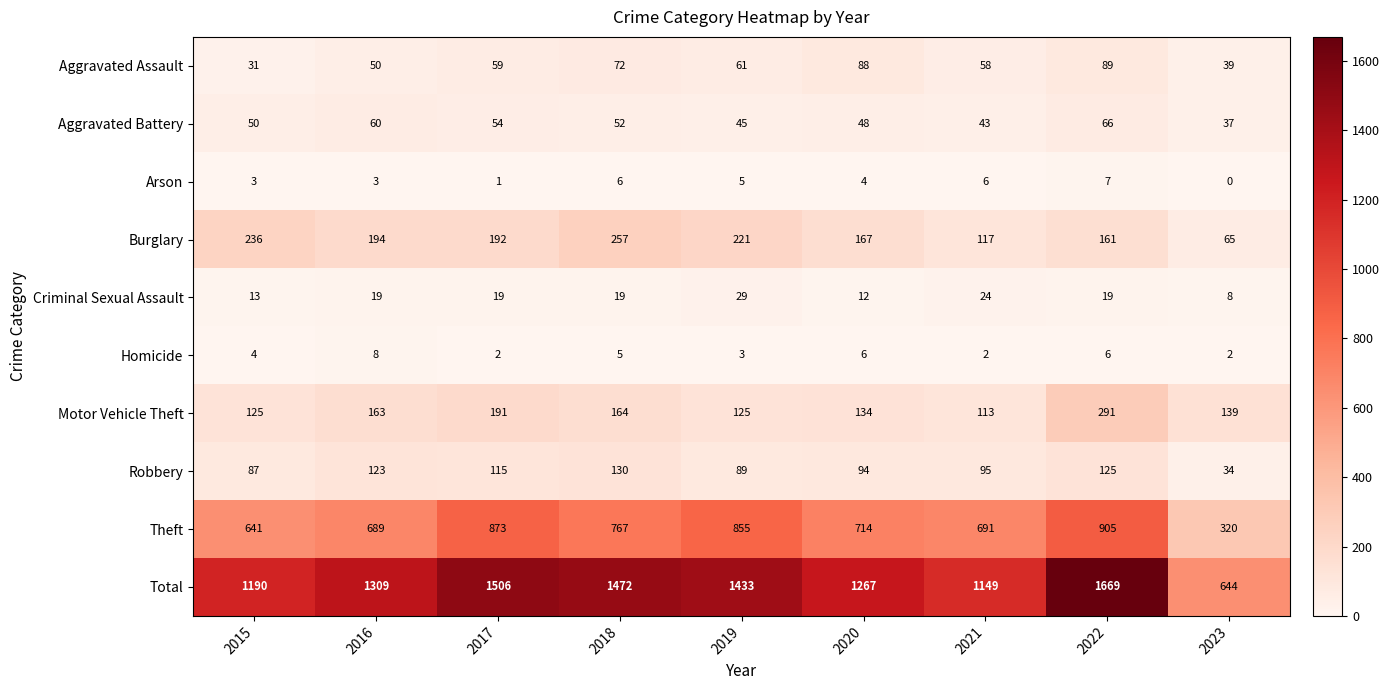

Count the number of data series in this chart.

10